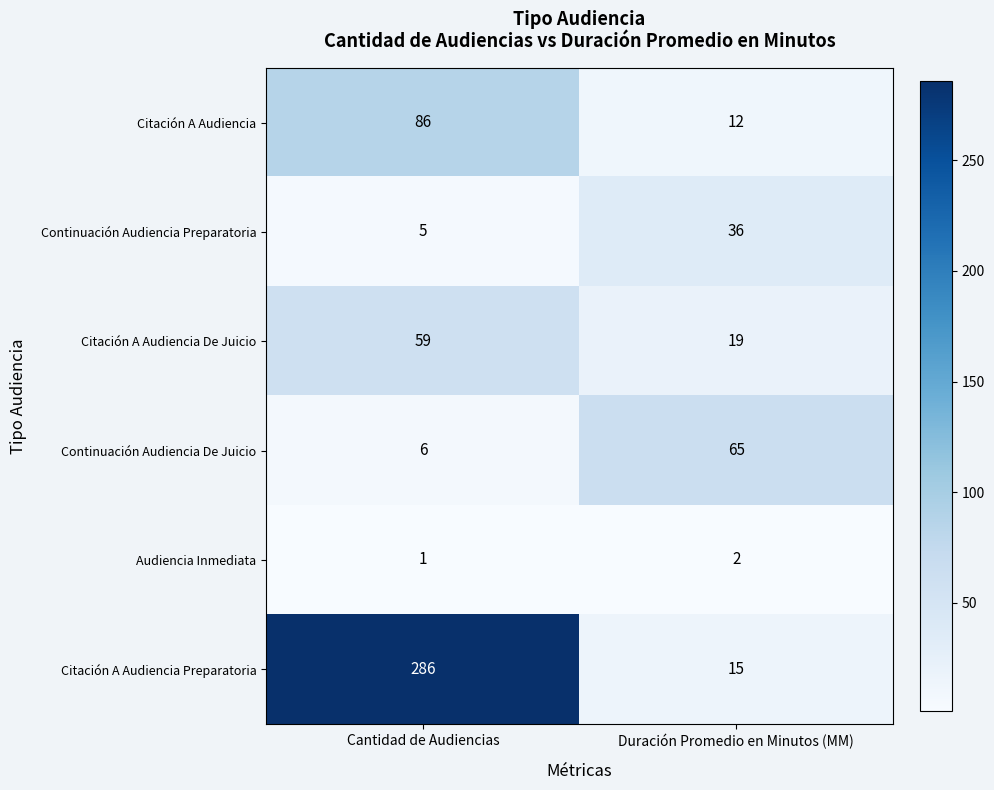

Rank the series at Cantidad de Audiencias from highest to lowest value.

Citación A Audiencia Preparatoria, Citación A Audiencia, Citación A Audiencia De Juicio, Continuación Audiencia De Juicio, Continuación Audiencia Preparatoria, Audiencia Inmediata